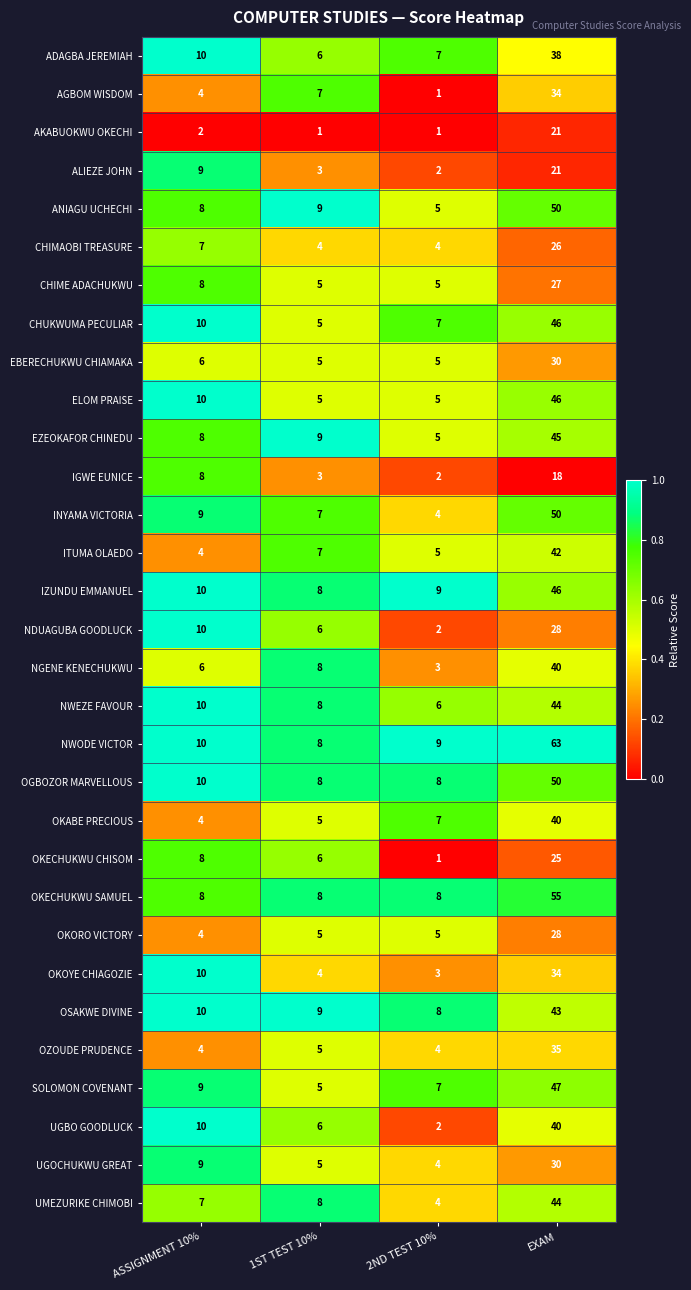

Which series changed the most between ASSIGNMENT 10% and EXAM?

NWODE VICTOR